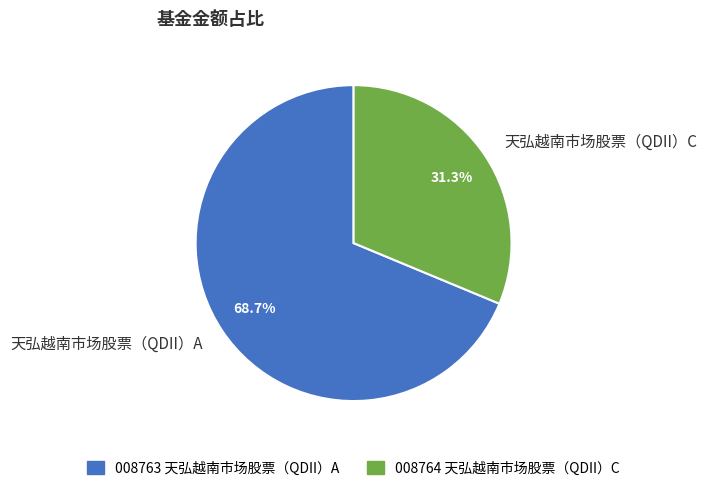

How many slices are in this pie chart?

2